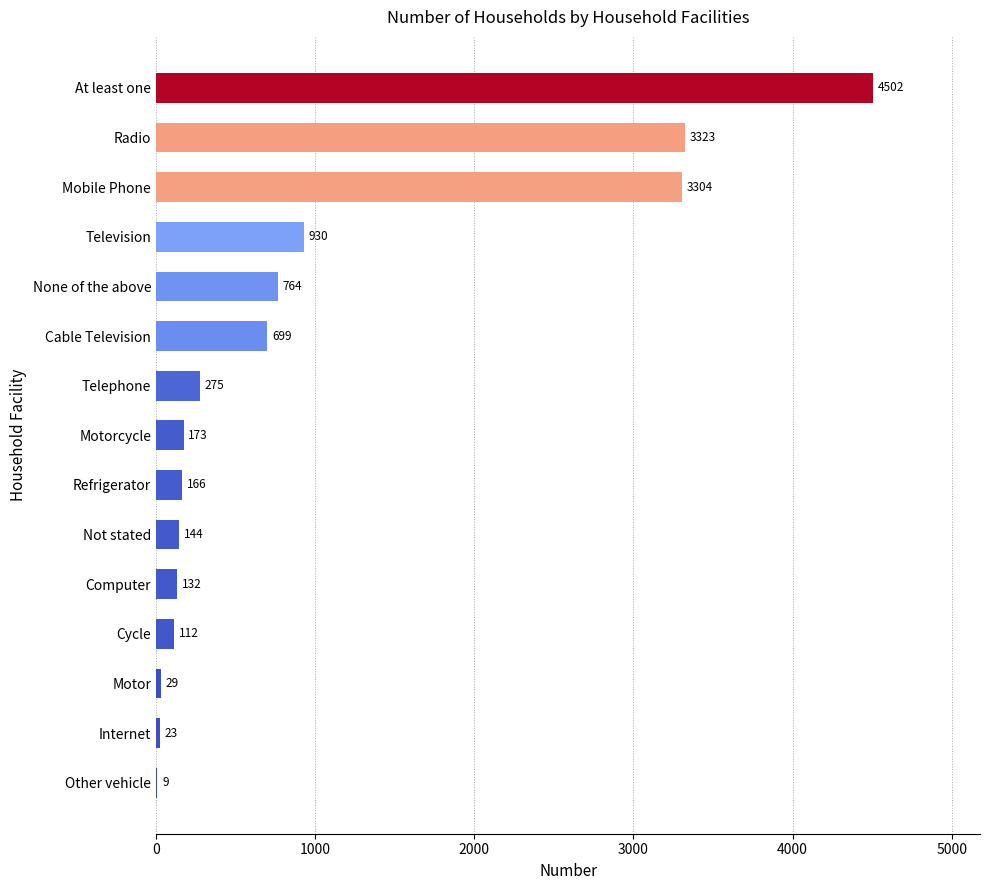

How many categories are shown in the chart?

15